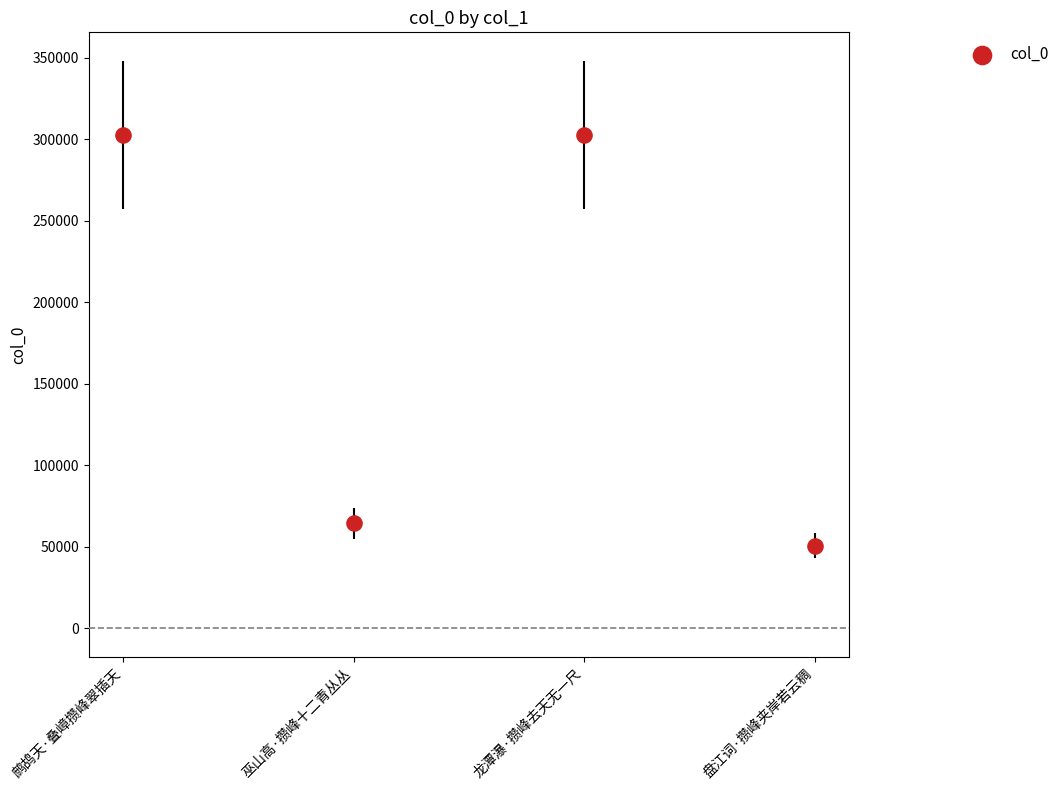

What Y value in the scatter plot is closest to 176799?

64490